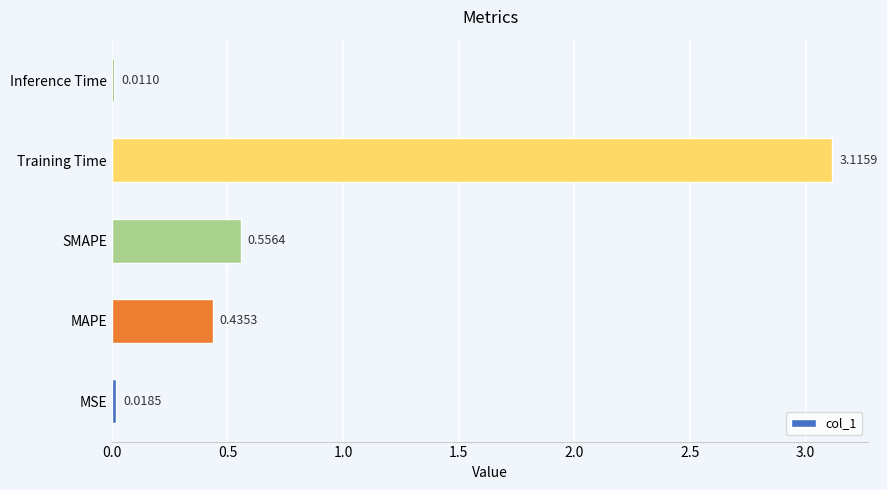

Are the bars grouped side by side (vs. stacked)?

No